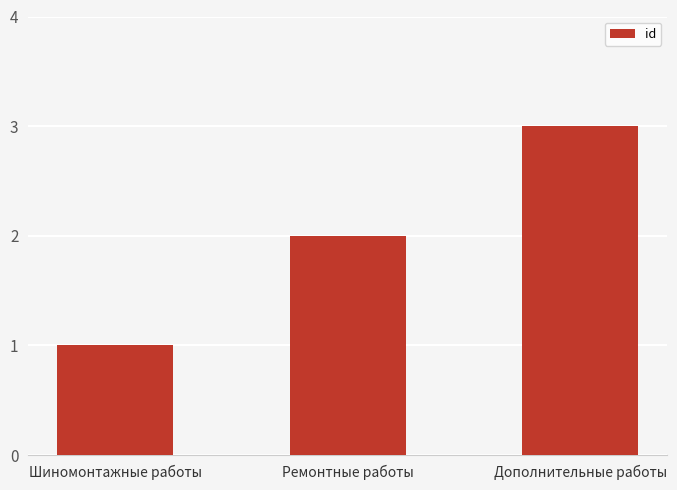

At which label is the value closest to 2?

Ремонтные работы